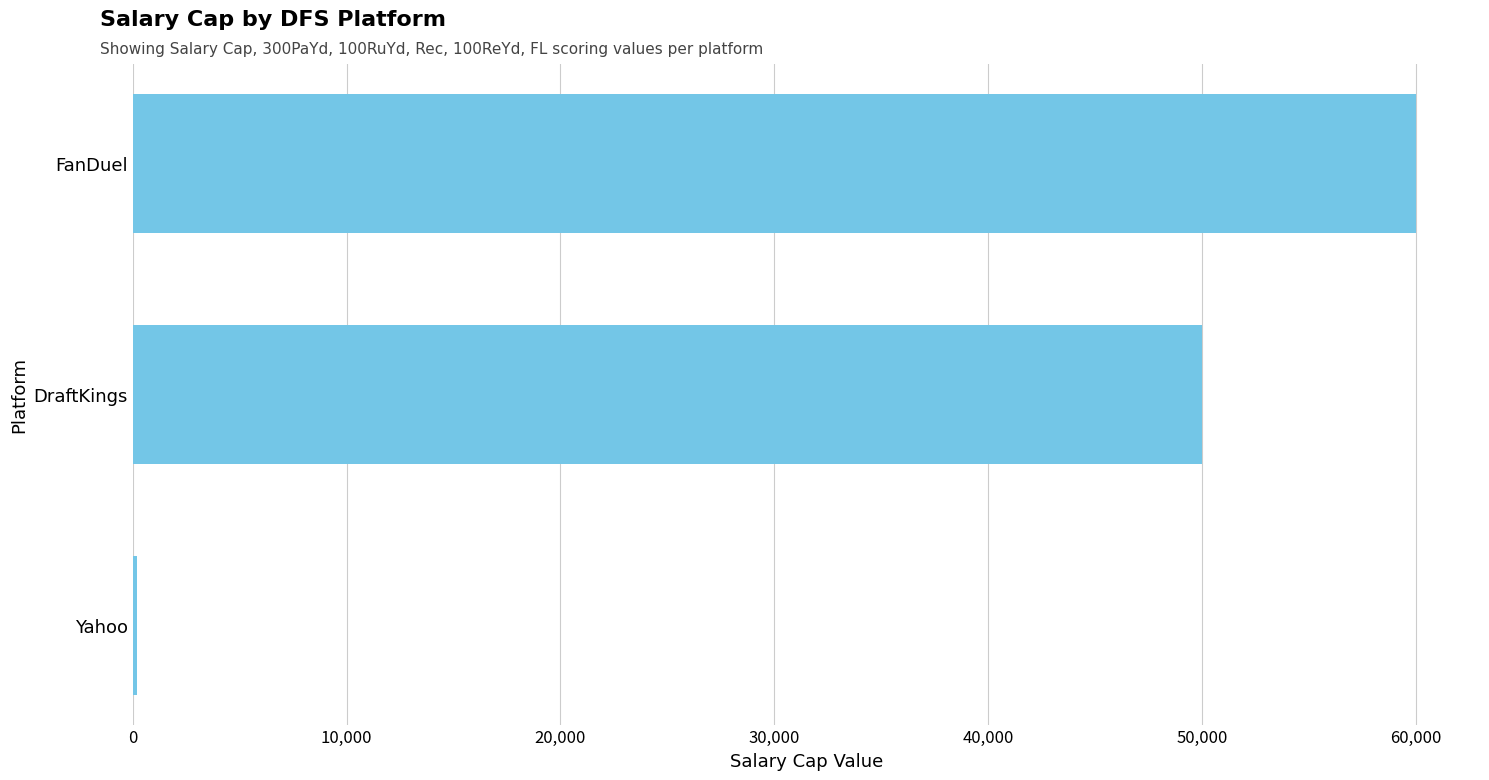

What is the difference between the maximum and second lowest values?

10000